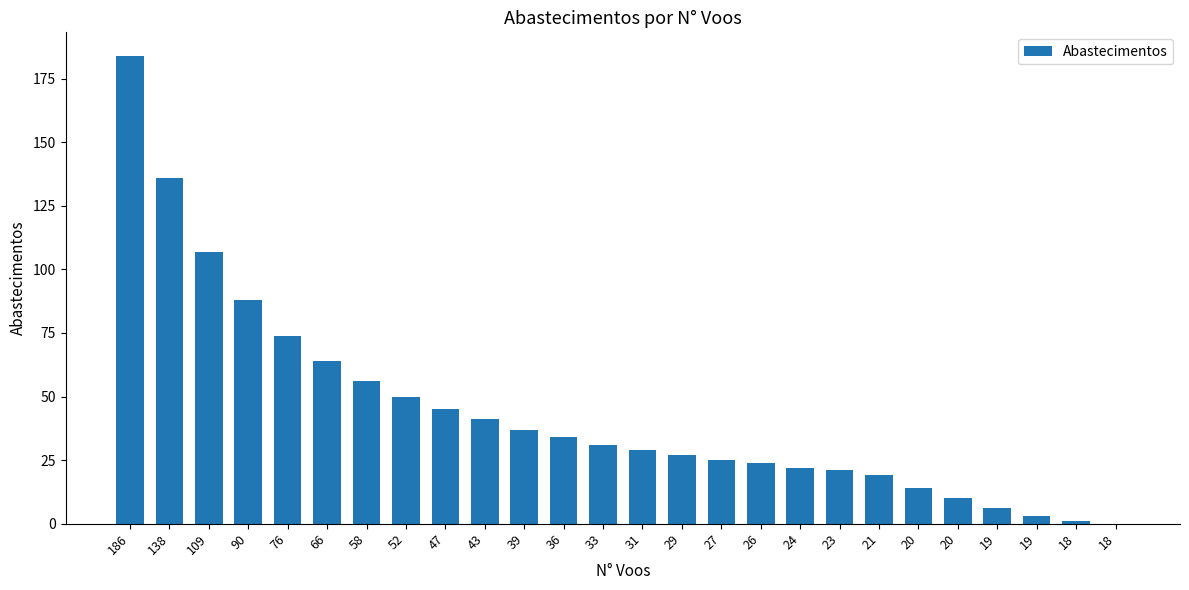

Are the bars horizontal?

No